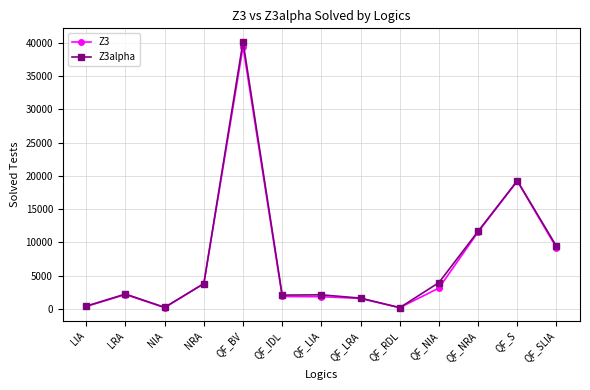

True or false: Z3alpha has more than 0 points higher than both neighbors.

True